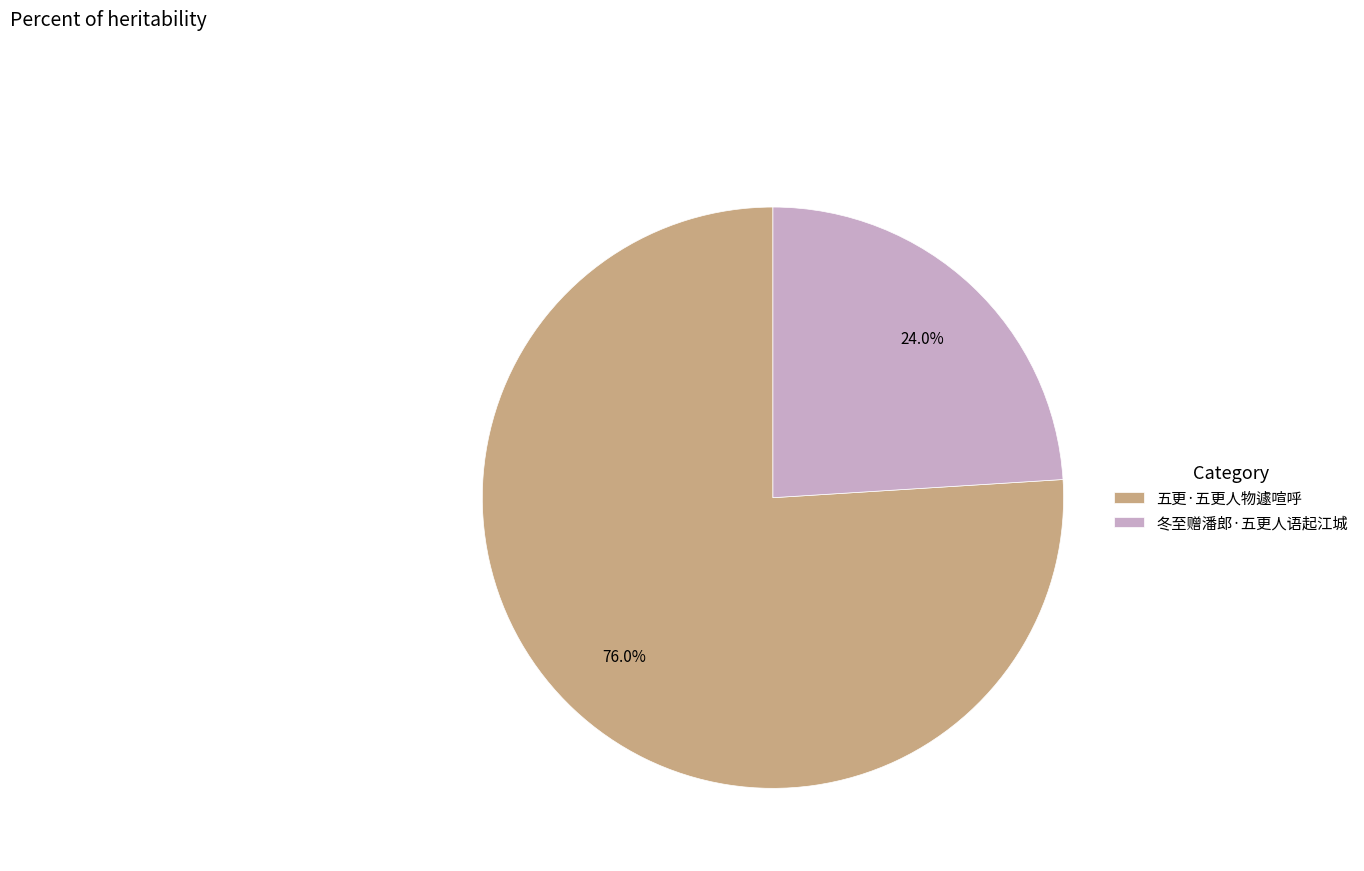

Is it true that 五更·五更人物遽喧呼 is 90% of the pie?

False